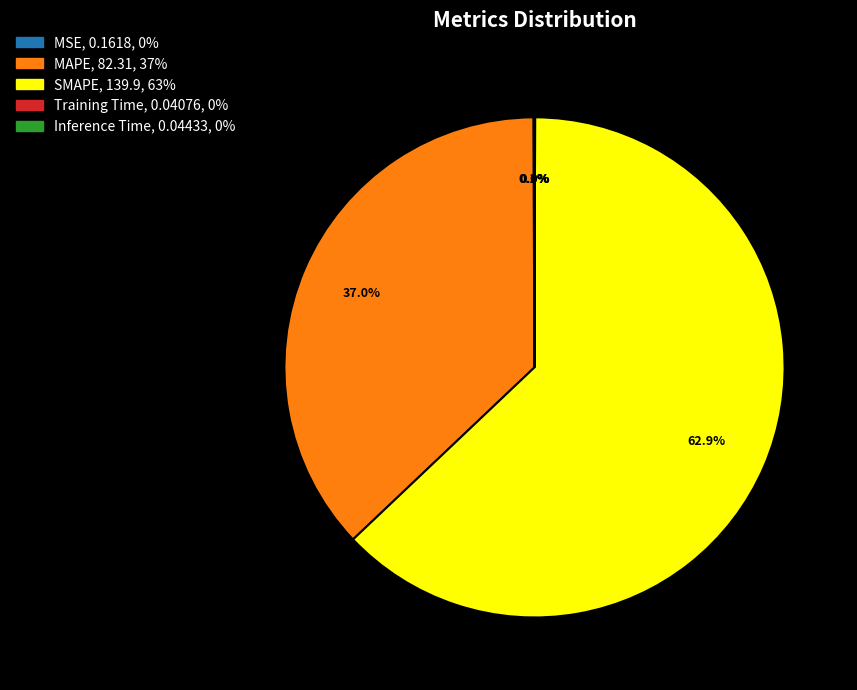

Is there any slice that represents more than half of the pie?

Yes